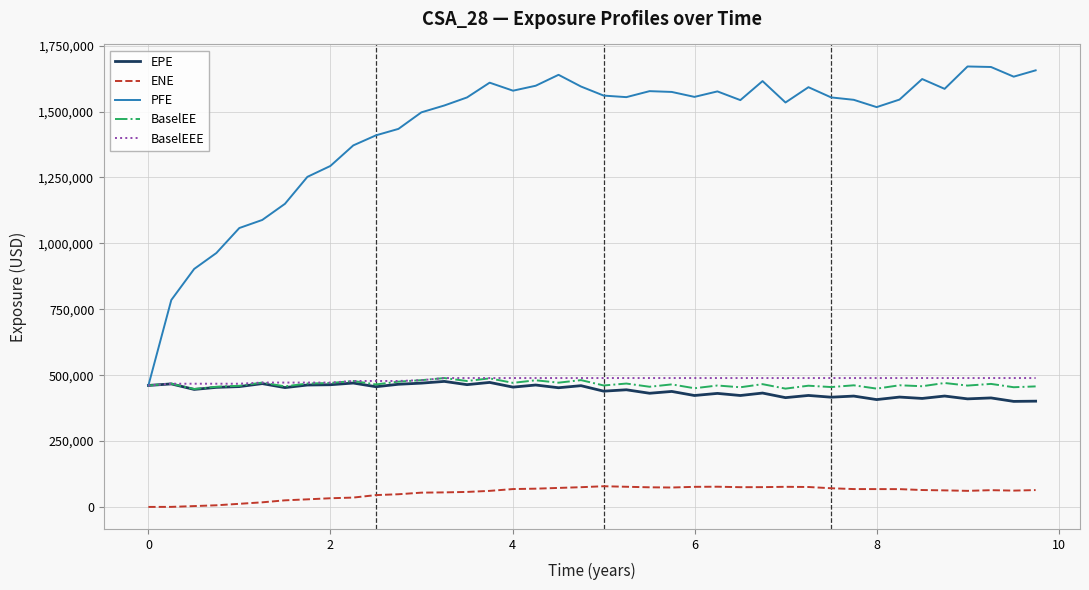

Which series has the largest total across all categories?

PFE